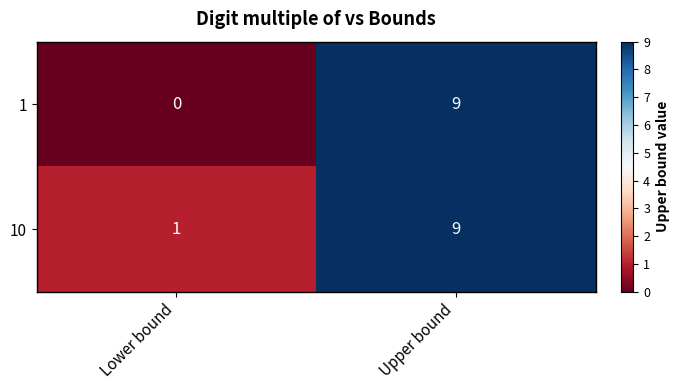

Is it true that 1 equals 0 at Lower bound?

True